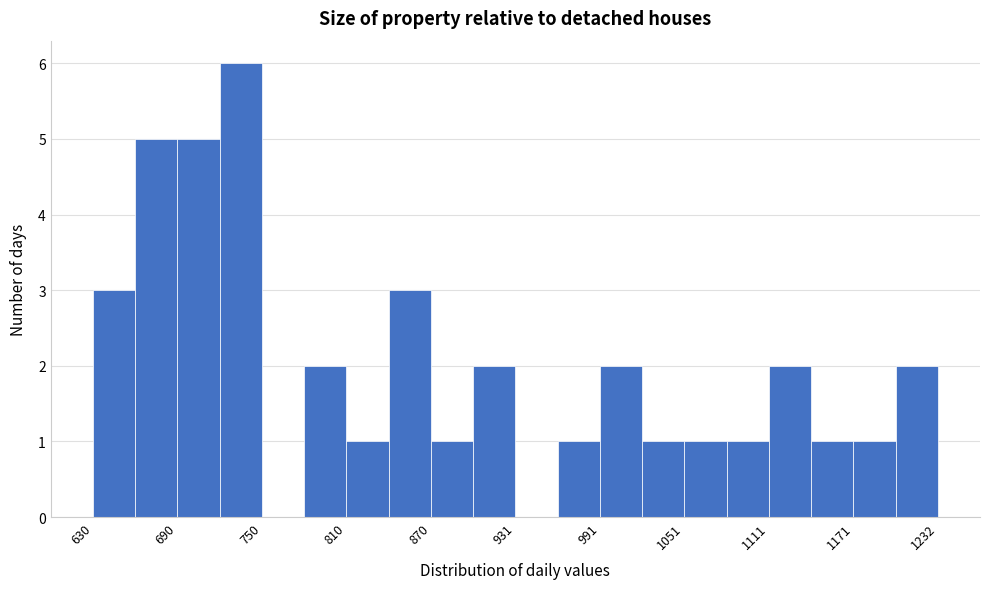

Read against the x-axis, roughly where is the centre of the tallest bar?

740